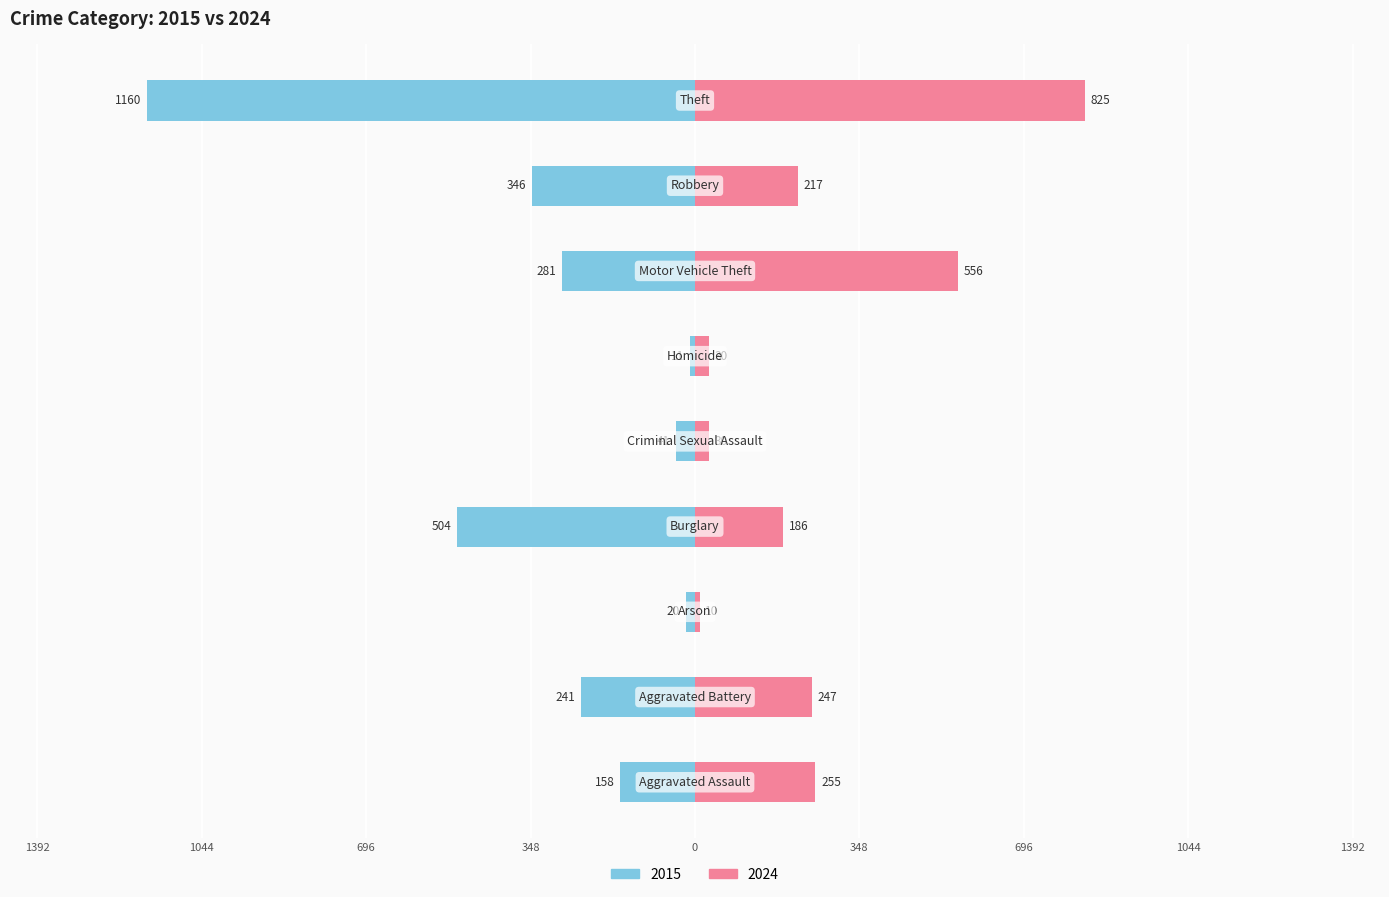

What is the average value of the 2015 series?

-307